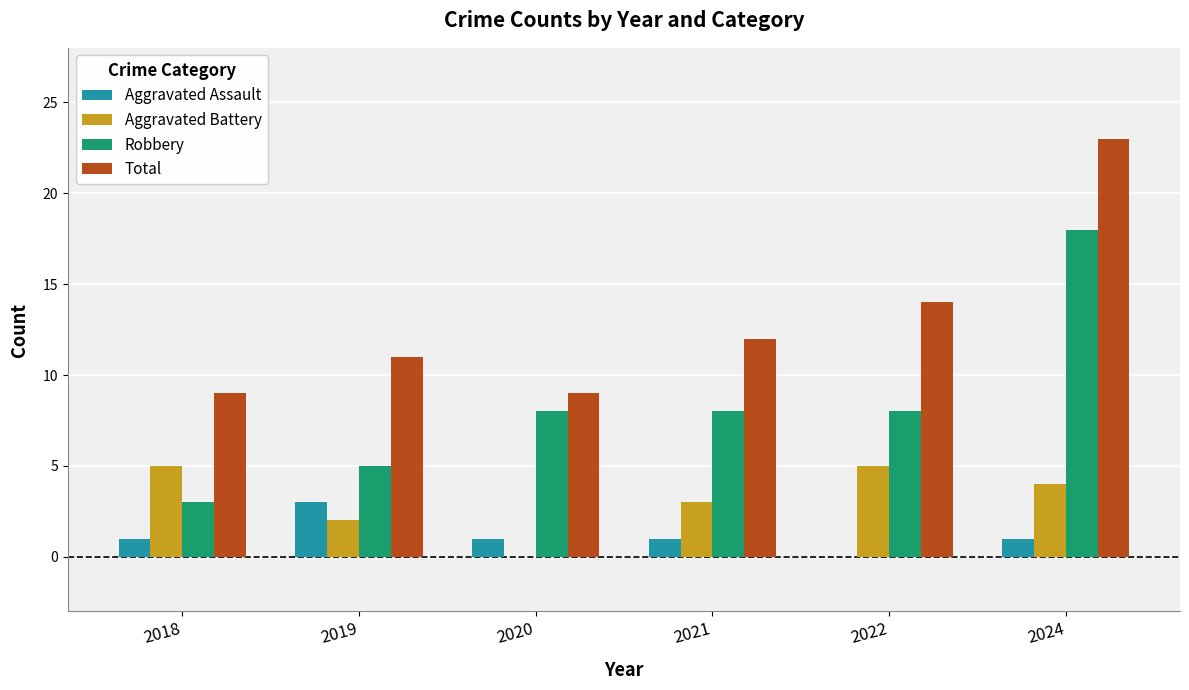

What are all the series names shown in the legend?

Aggravated Assault, Aggravated Battery, Robbery, Total